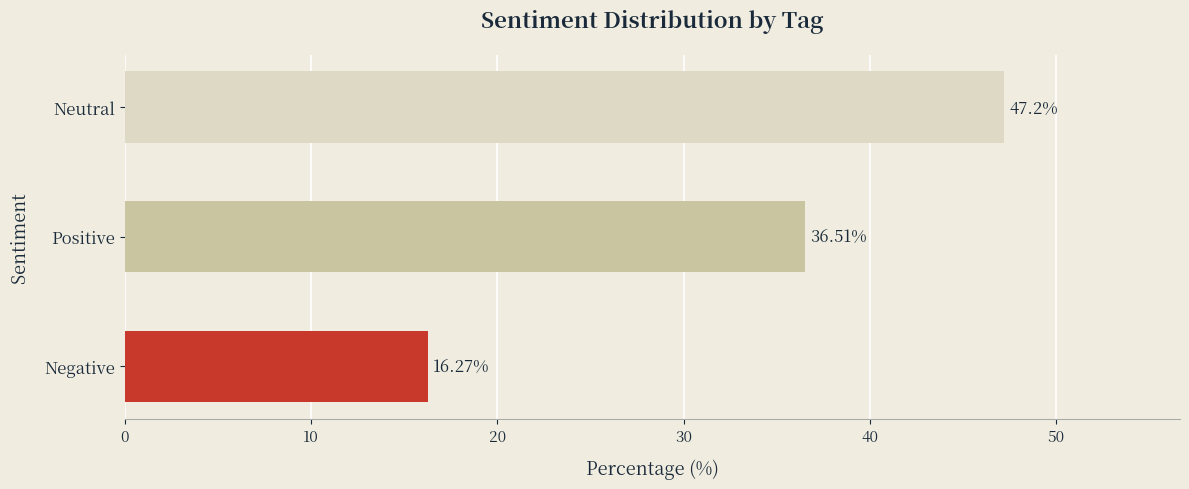

At which category does the chart reach its minimum across all series?

Negative